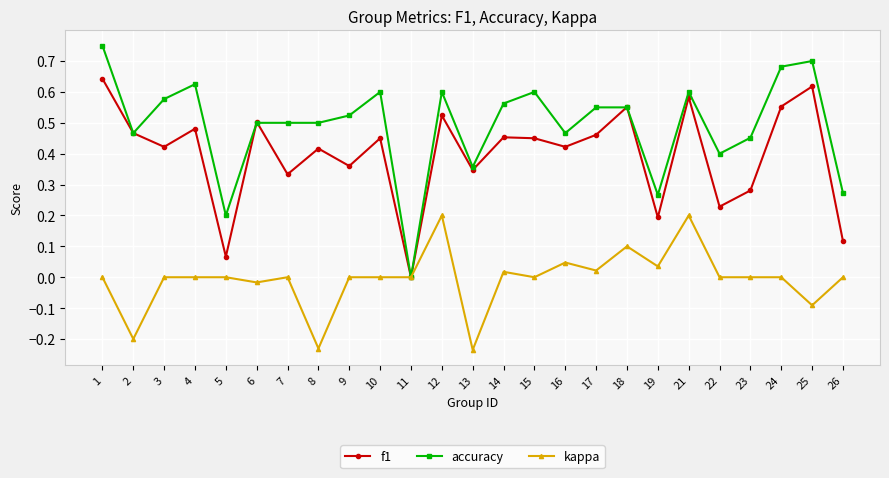

List the series in order of their overall mean, lowest first.

kappa, f1, accuracy